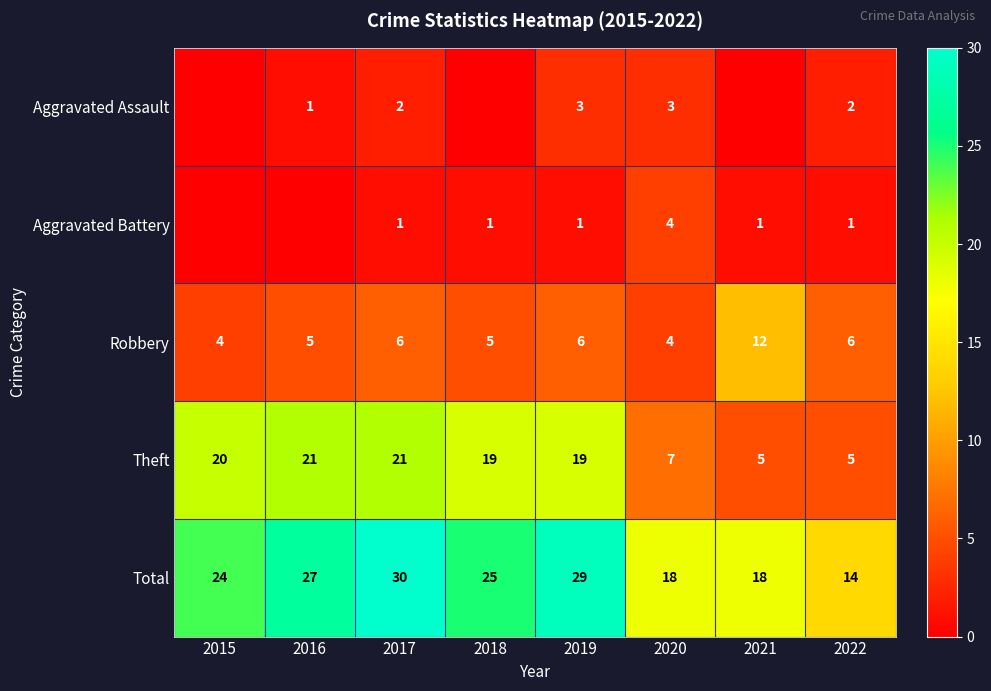

Is the value of Theft at 2017 greater than the value of Total at 2021?

Yes